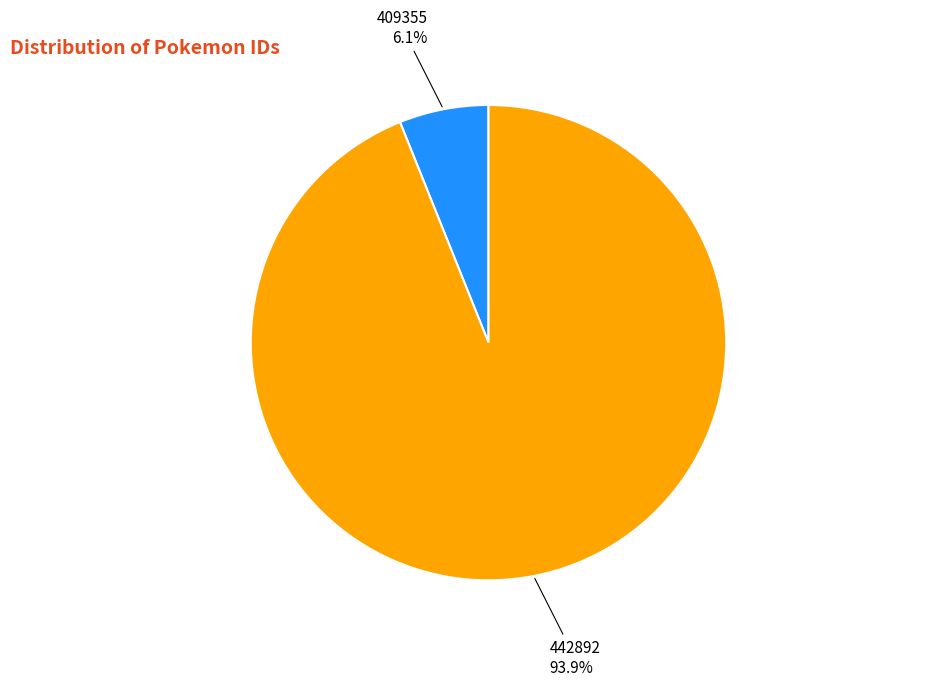

Does any single category account for the majority?

Yes